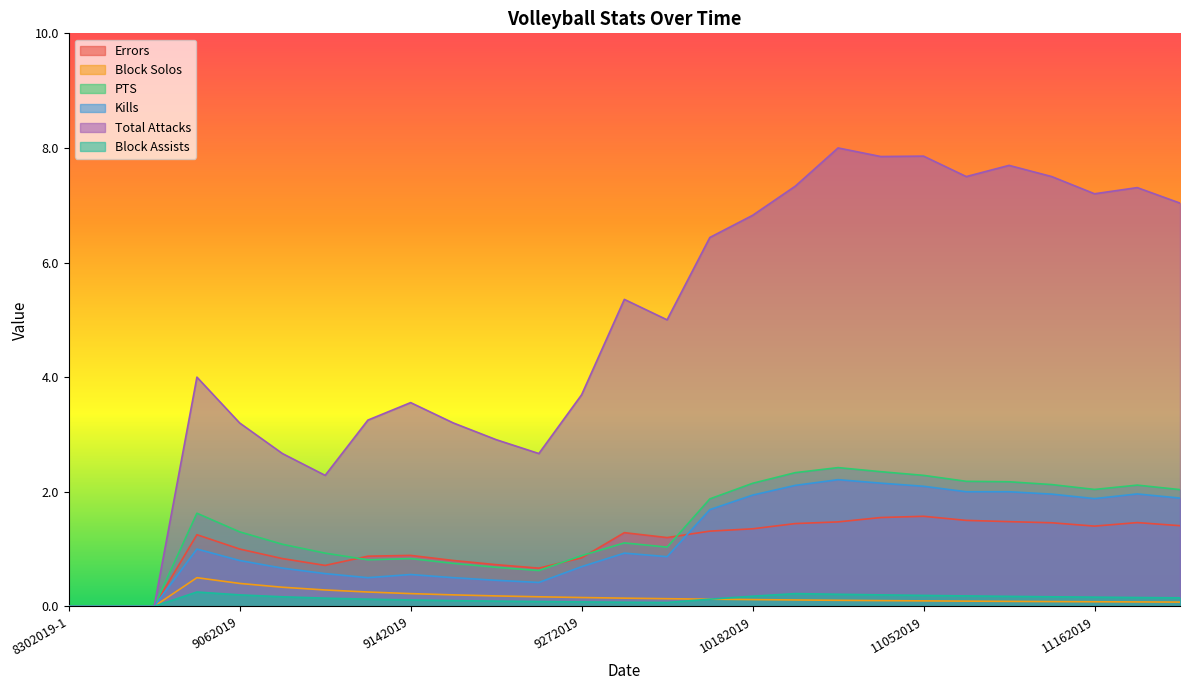

At which label does Block Solos reach its minimum?

8302019-1